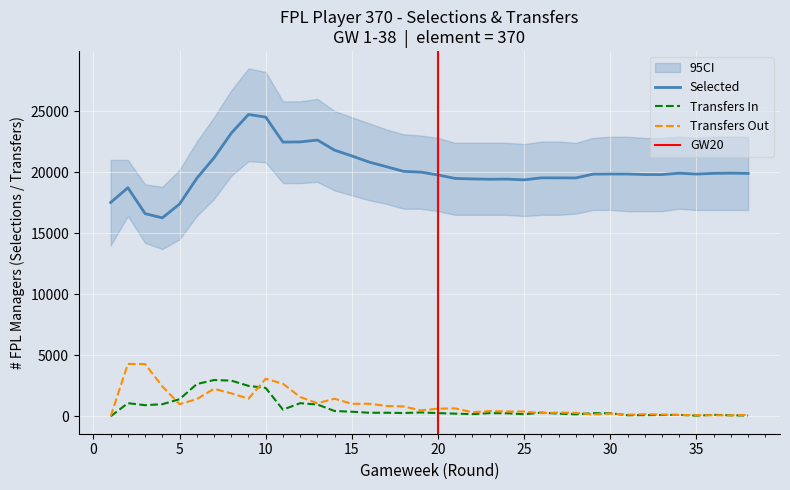

List the series in order of their peak value, highest first.

selected, transfers_out, transfers_in